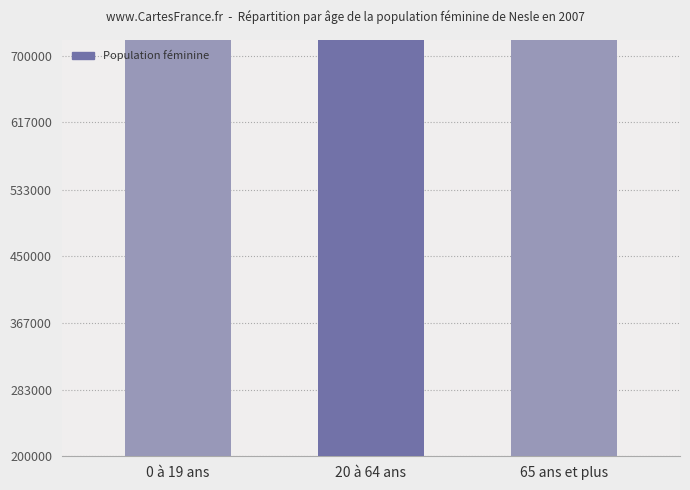

Rank the categories by value from lowest to highest.

0 à 19 ans, 65 ans et plus, 20 à 64 ans